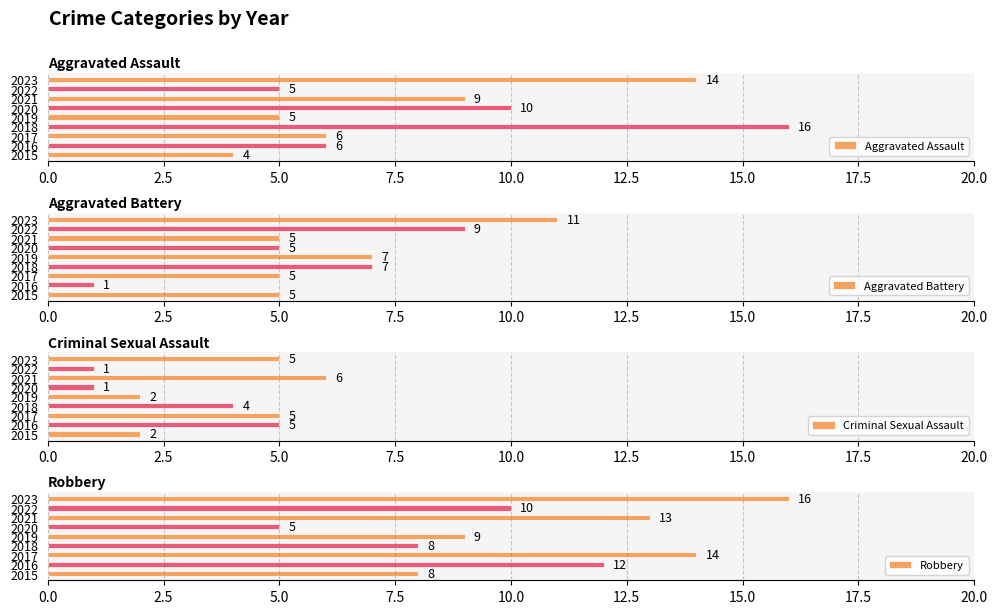

The Aggravated Assault series shows 10 at 2020. True or false?

True